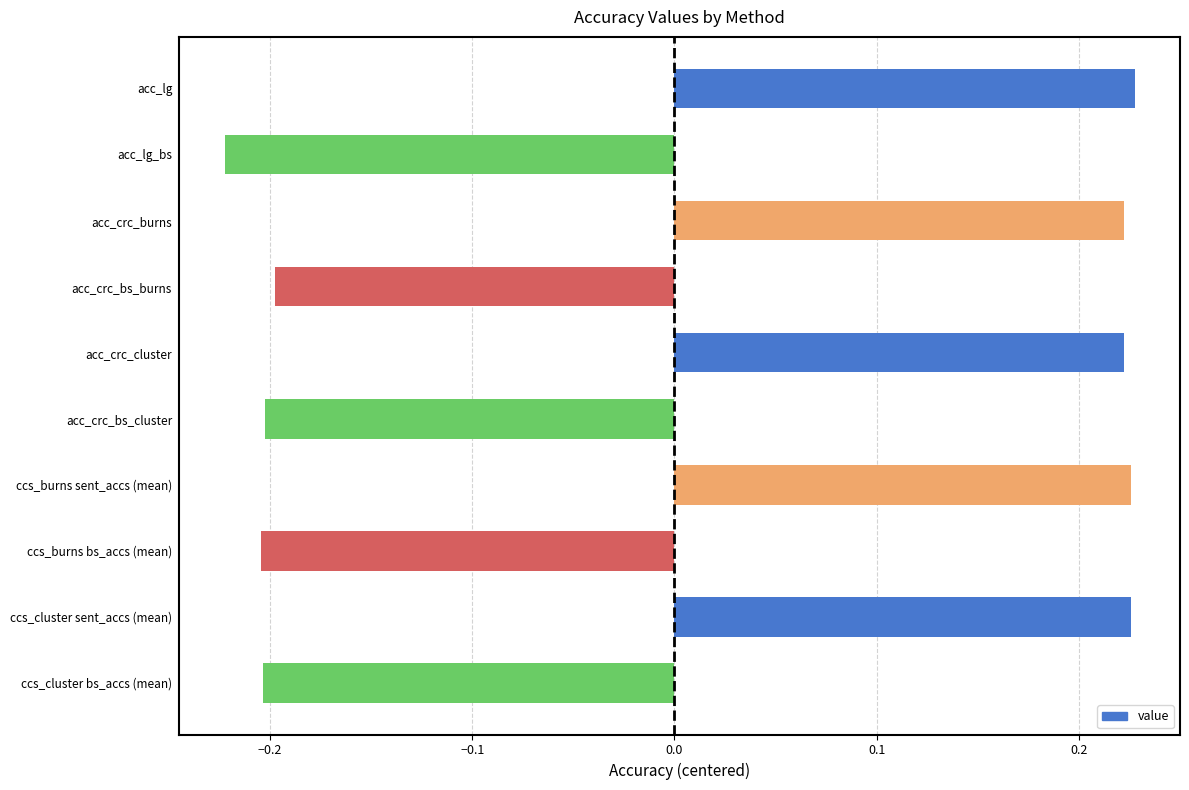

True or false: the data shows -0.2 at acc_crc_bs_cluster.

True